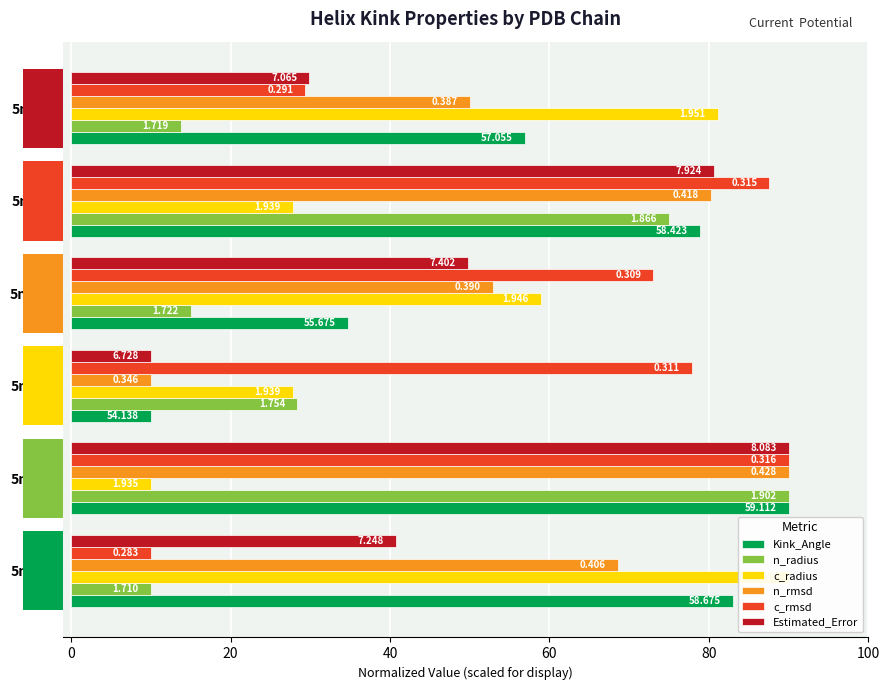

What is the smallest value displayed?

10.0